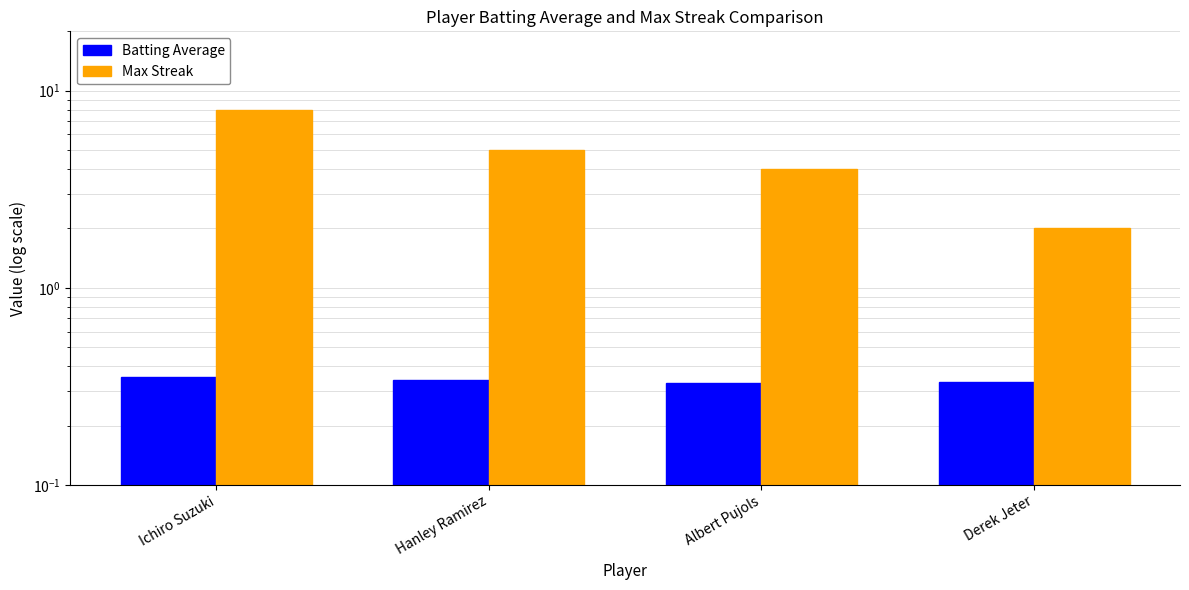

True or false: Max Streak has a value of 11.6 at Ichiro Suzuki.

False